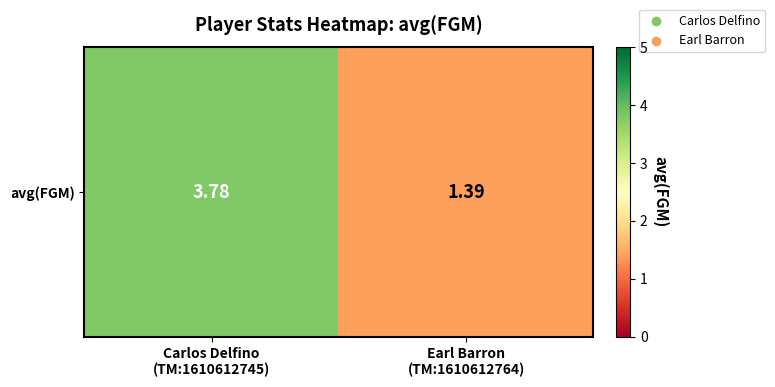

How many data points are less than 3?

1